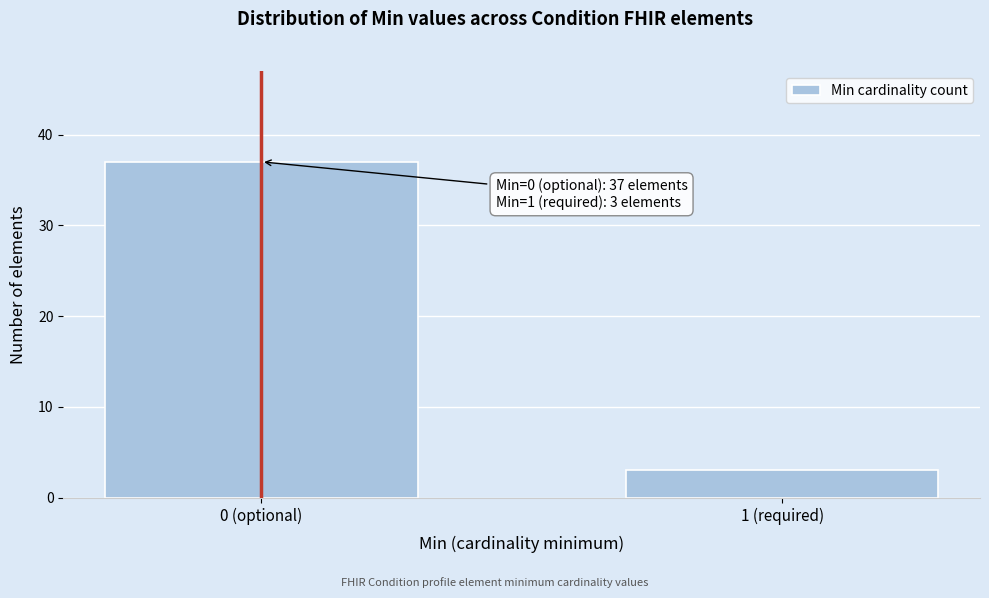

Reading right to left, transcribe all the data shown in this chart.

3	37